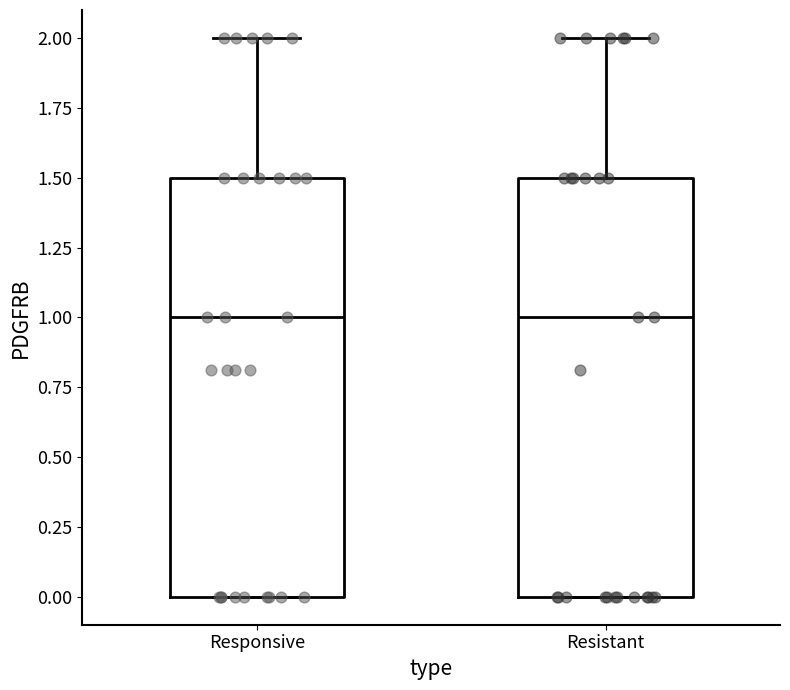

Reading left to right, transcribe this box plot: for each box, give where its median line is, the range the box spans, and where its two whiskers end, as read against the y-axis. The values are not printed on the chart, so give them approximately, as read against the axis.

Responsive: median 1.0, box 0.0 to 1.5, whiskers 0.0 to 2.0
Resistant: median 1.0, box 0.0 to 1.5, whiskers 0.0 to 2.0